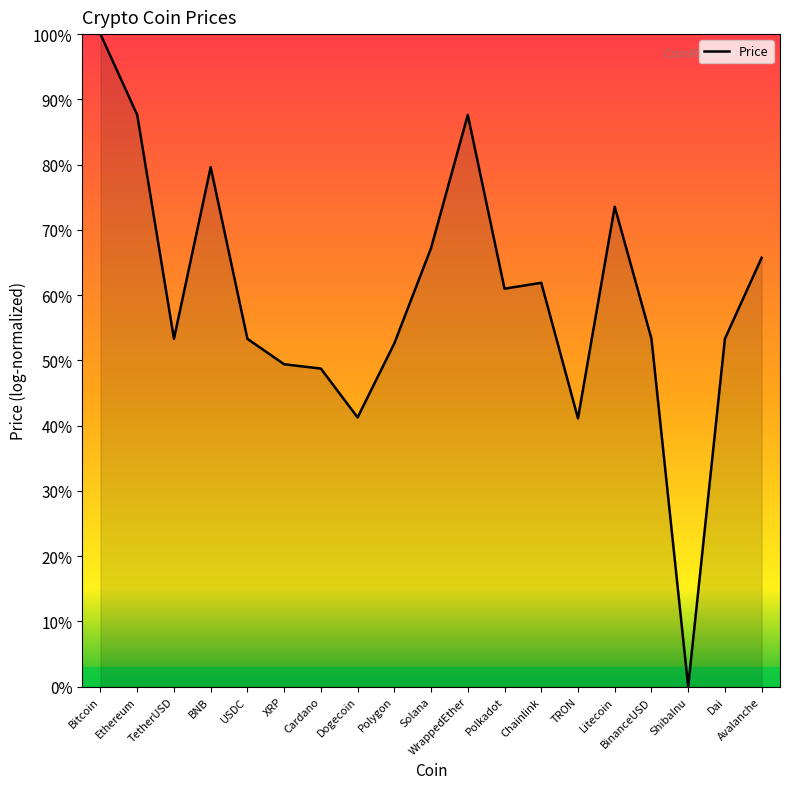

What position from the right is Cardano?

13